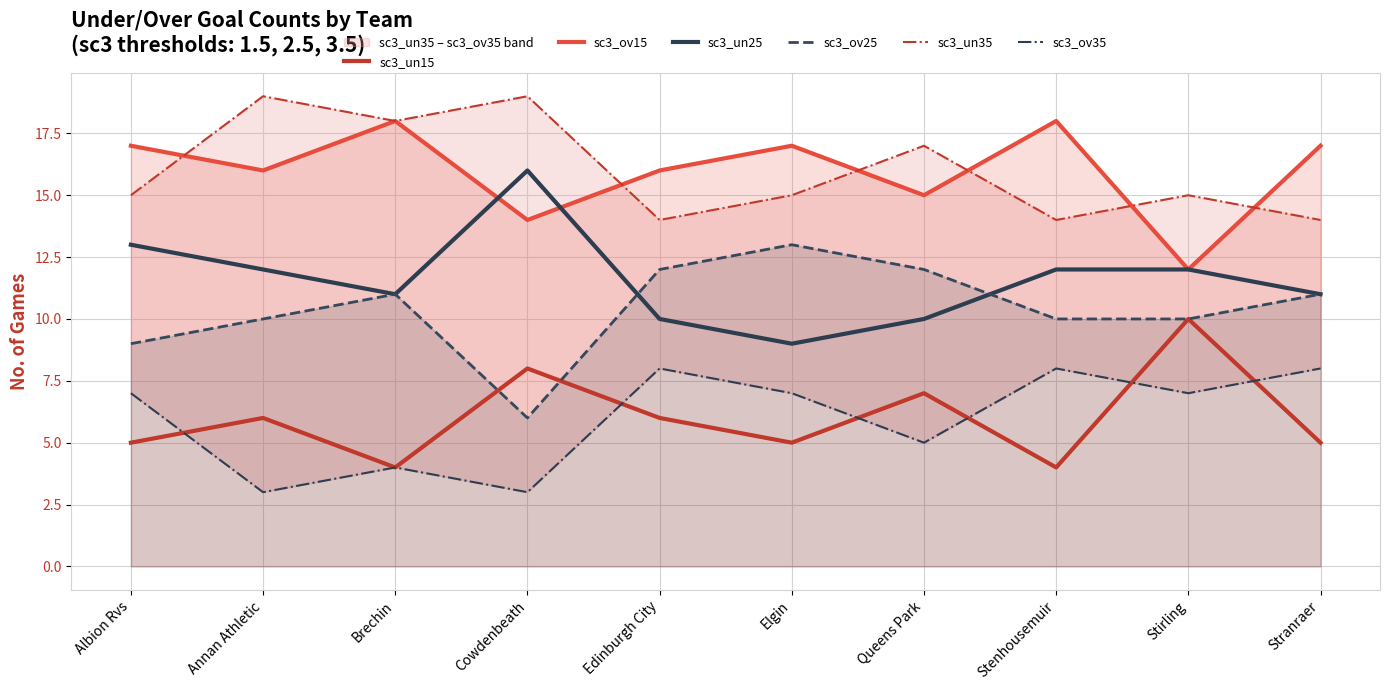

Which category has the highest value in the sc3_ov25 series?

Elgin